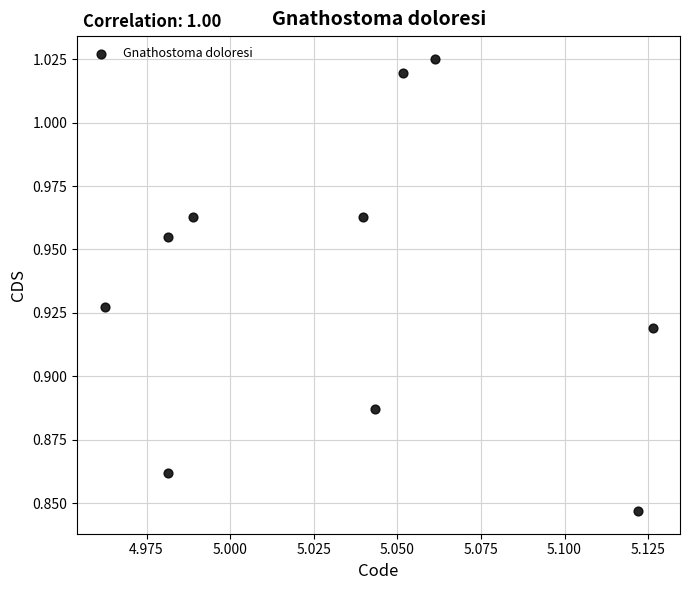

What is the average X value?

5.0